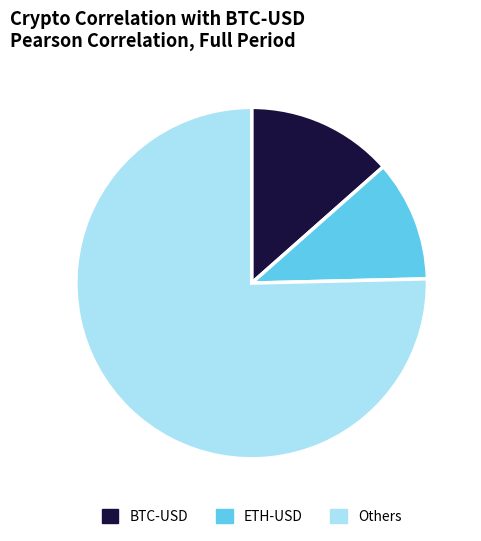

True or false: Others accounts for 65% of the total.

False